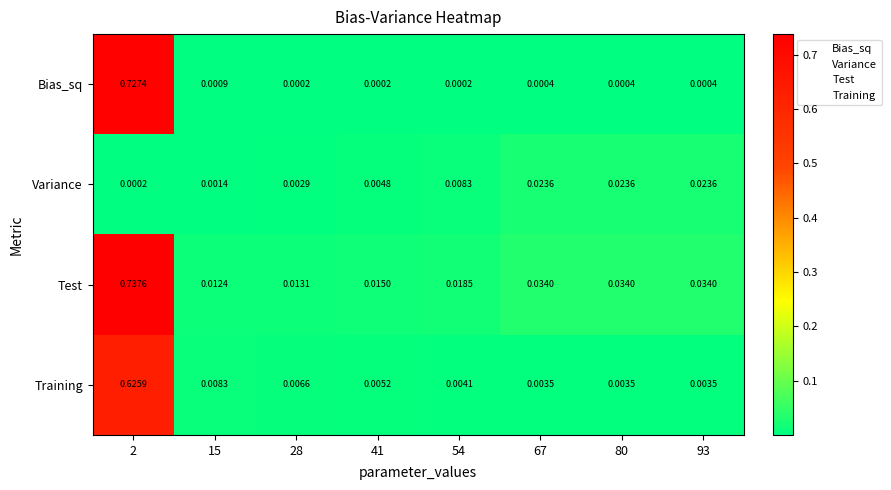

Which series changed the most between 2 and 67?

Bias_sq